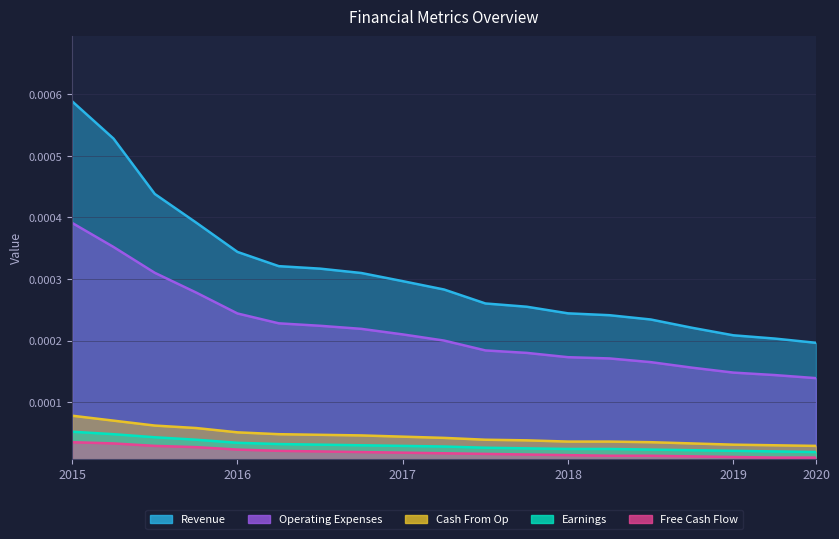

True or false: Free Cash Flow and Cash From Op intersect in this chart.

False